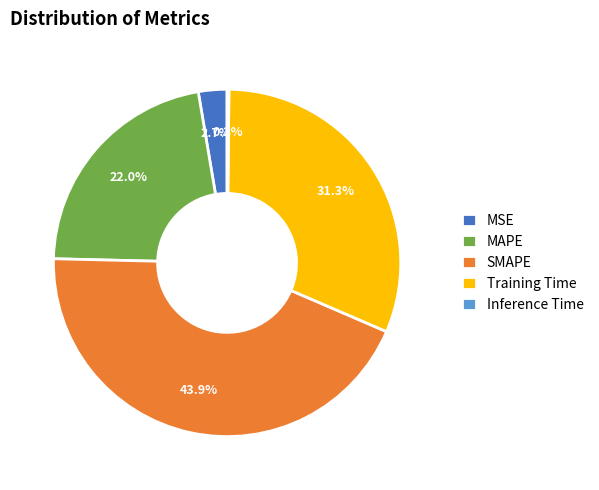

Is there a majority slice in this chart?

No